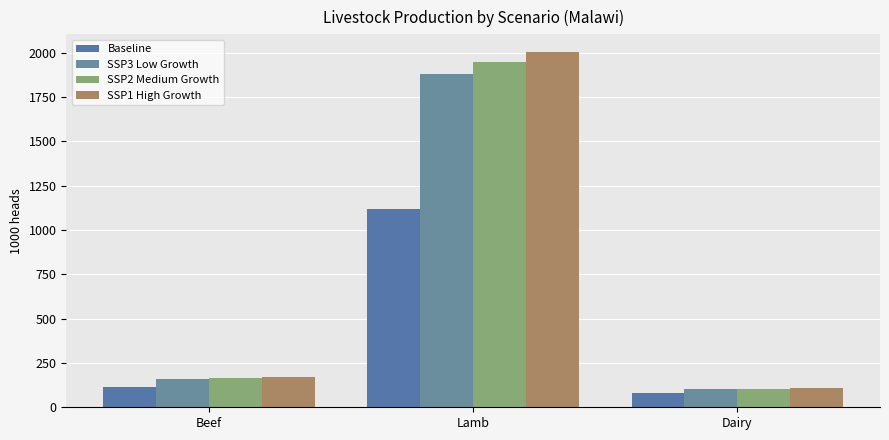

Which category has the highest value across all series?

Lamb